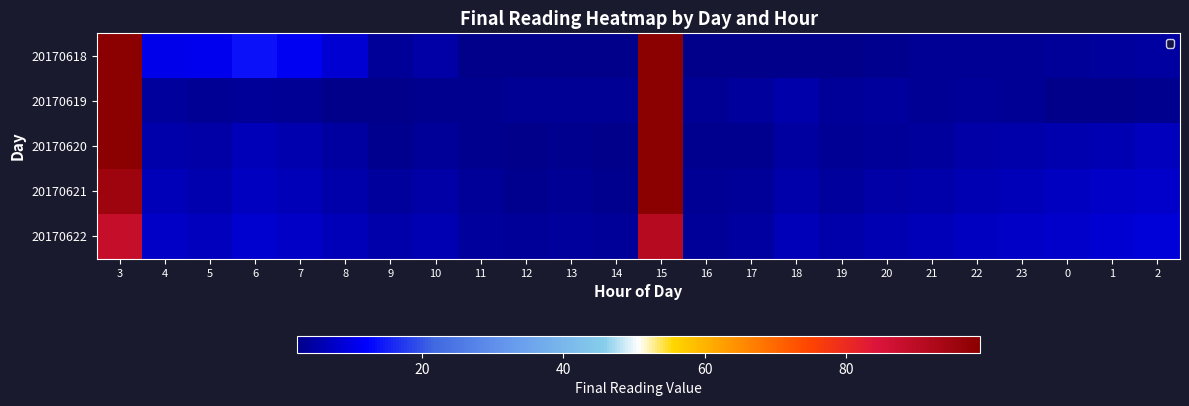

At which category does the chart reach its peak across all series?

3